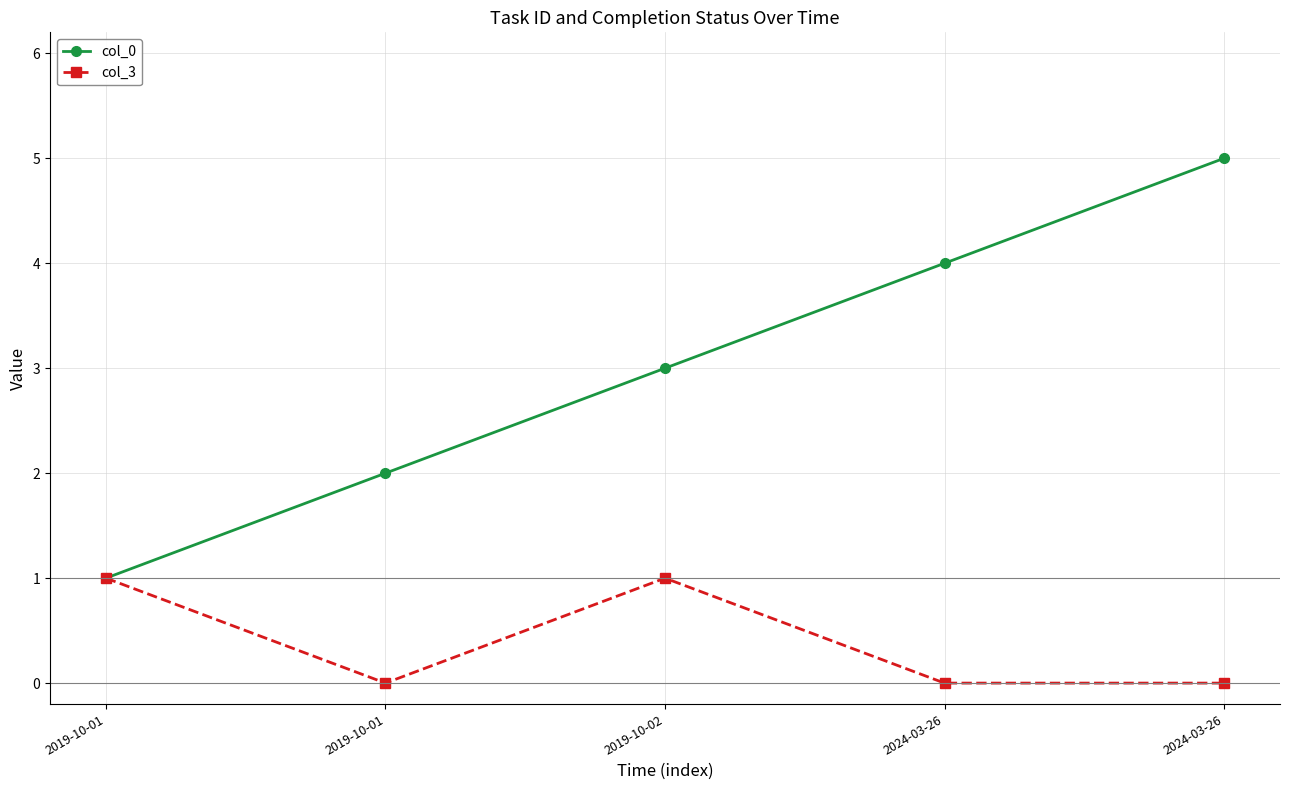

Reading left to right, transcribe all the data shown in this chart.

col_0: 2019-10-01=1	2019-10-01=2	2019-10-02=3	2024-03-26=4	2024-03-26=5
col_3: 2019-10-01=1	2019-10-01=0	2019-10-02=1	2024-03-26=0	2024-03-26=0